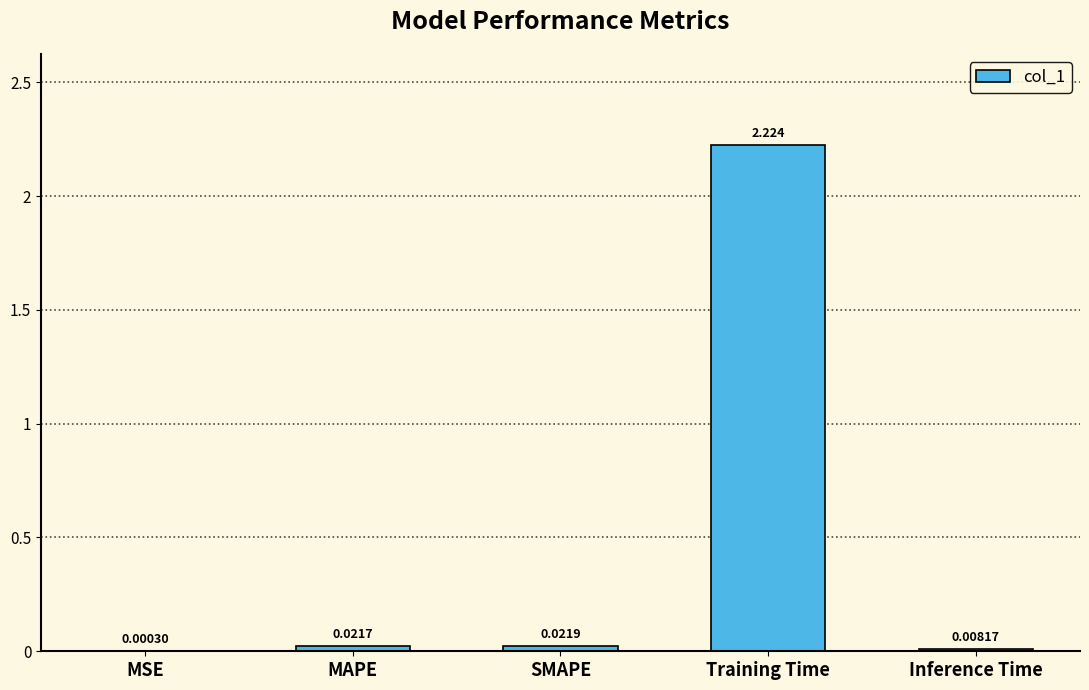

Which category has the highest value across all series?

Training Time